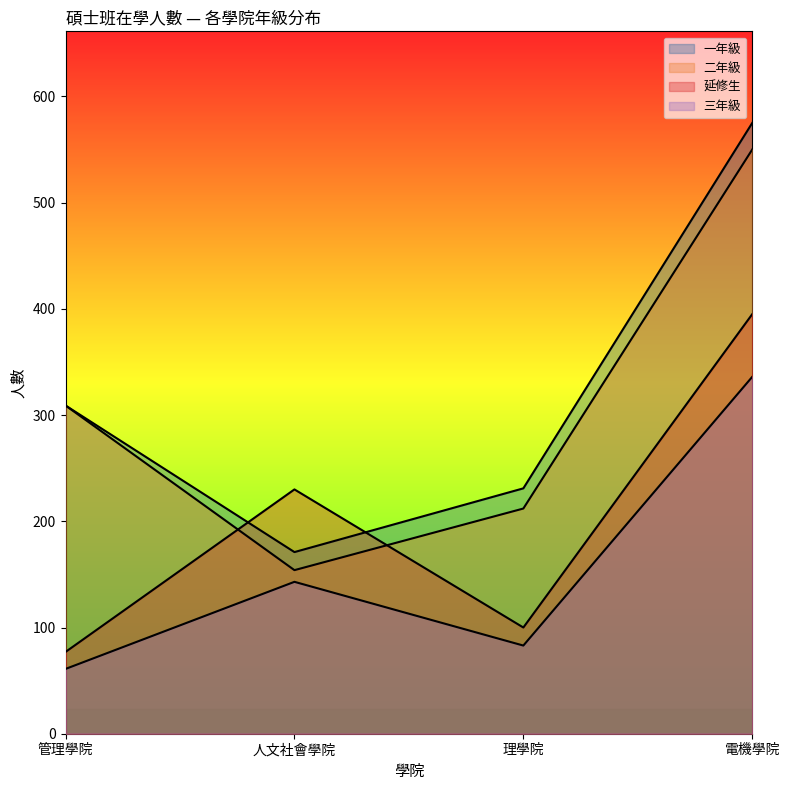

What position from the right is 管理學院?

4